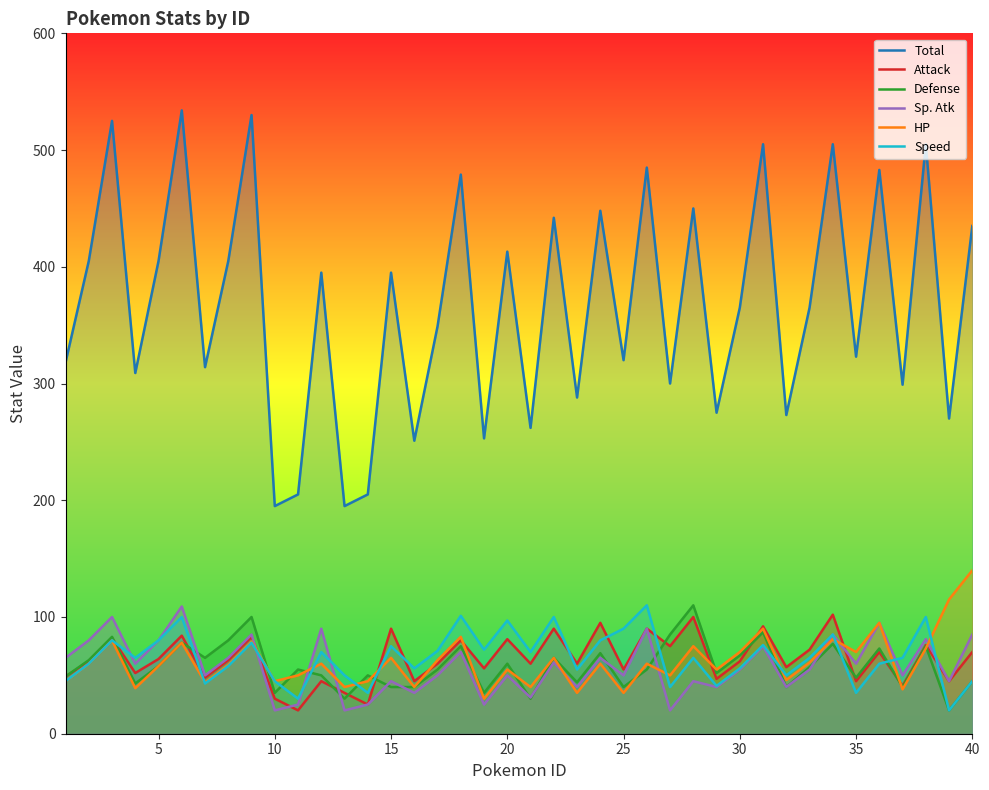

Rank the series by their maximum value, from highest to lowest.

Total, HP, Defense, Speed, Sp. Atk, Attack